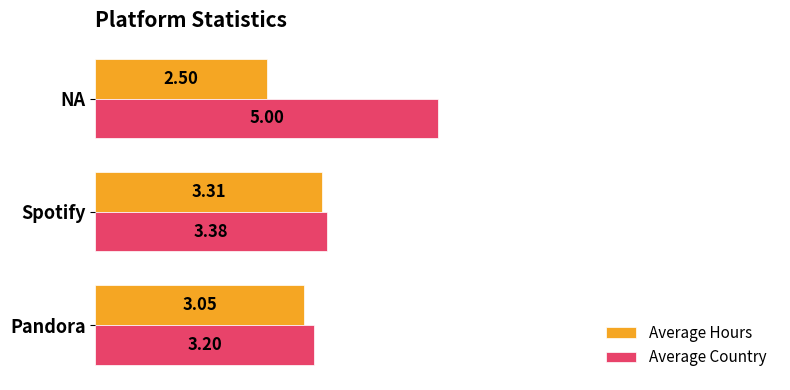

Which series has the widest spread of values?

Average Country